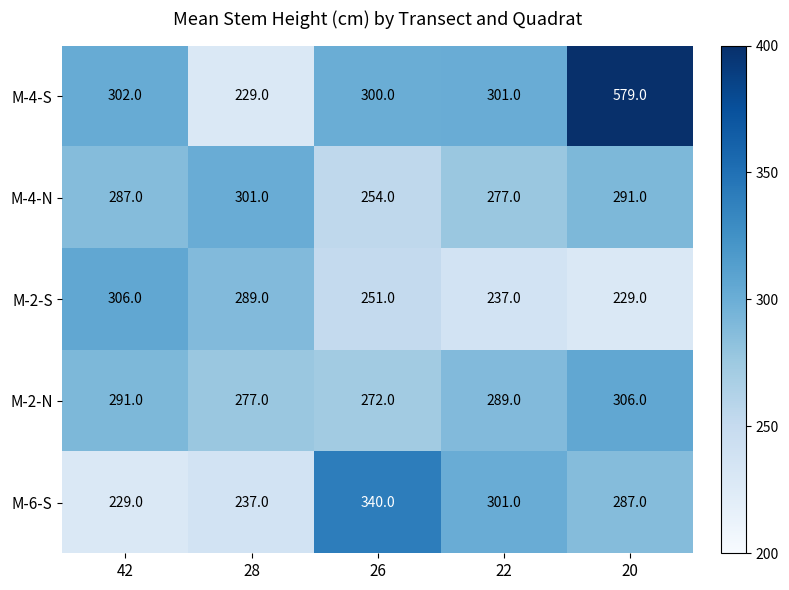

How many series are shown in this chart?

5